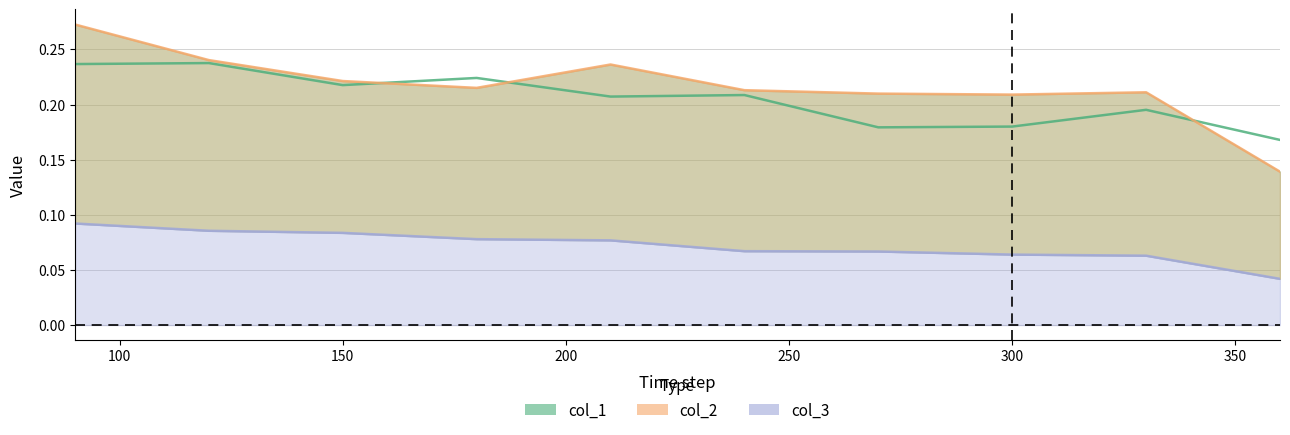

How many interior local valleys does the col_2 series have?

2